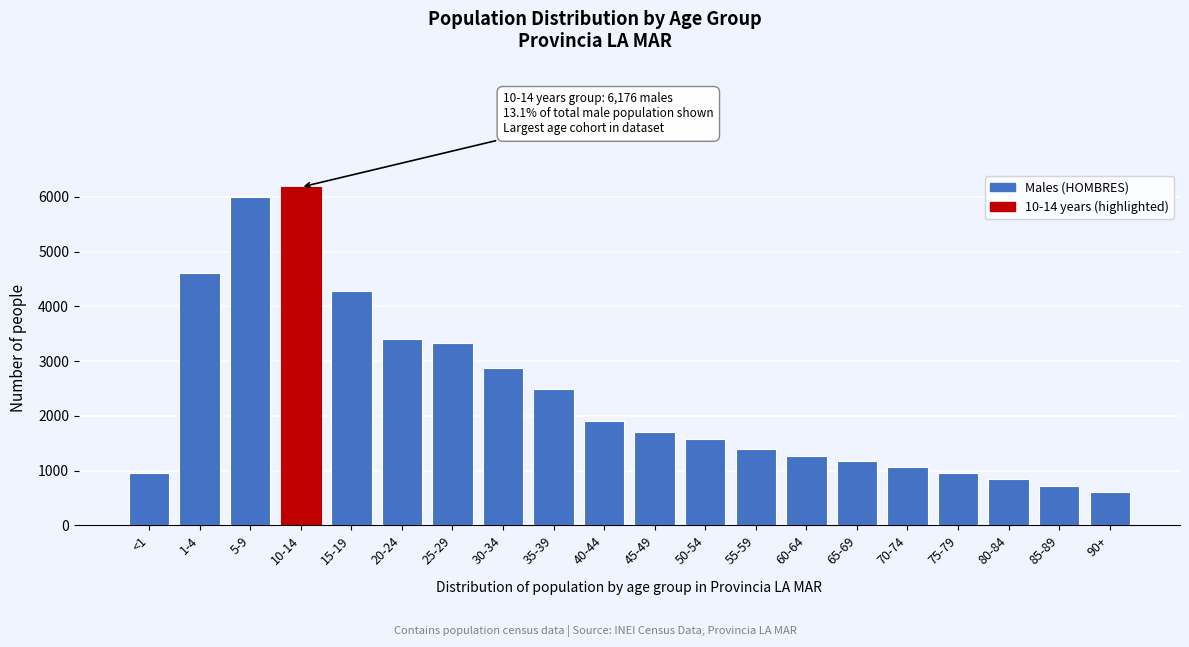

Reading left to right, transcribe all the data shown in this chart.

<1=953	1-4=4609	5-9=6005	10-14=6176	15-19=4278	20-24=3409	25-29=3322	30-34=2878	35-39=2492	40-44=1902	45-49=1701	50-54=1568	55-59=1402	60-64=1265	65-69=1183	70-74=1060	75-79=953	80-84=840	85-89=712	90+=605